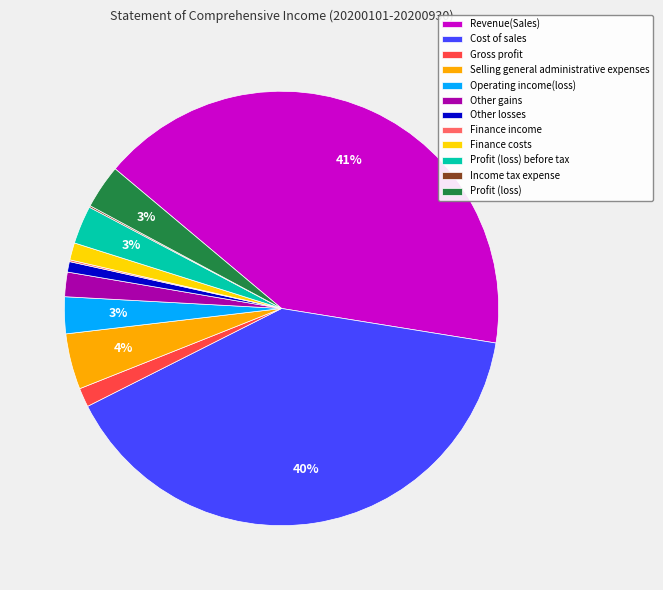

To the nearest percent, what is the difference between the largest and smallest slice percentages?

41%